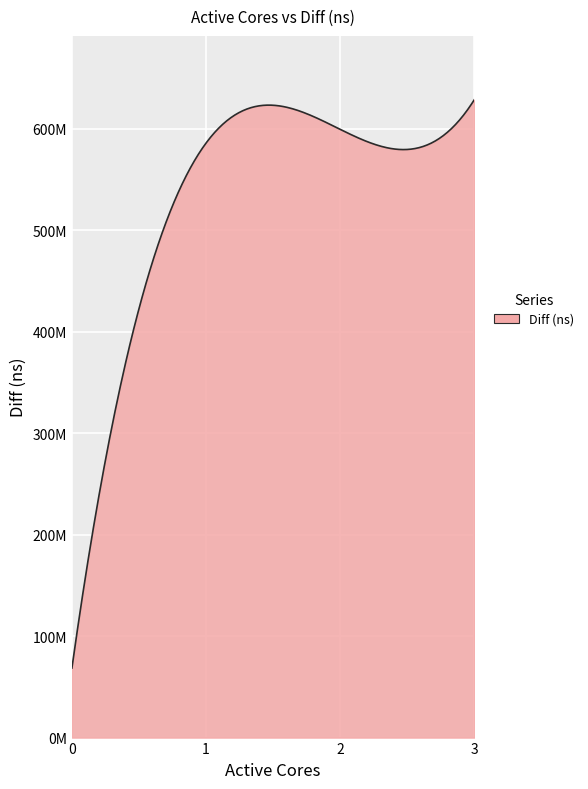

Does the chart have visible grid lines?

Yes